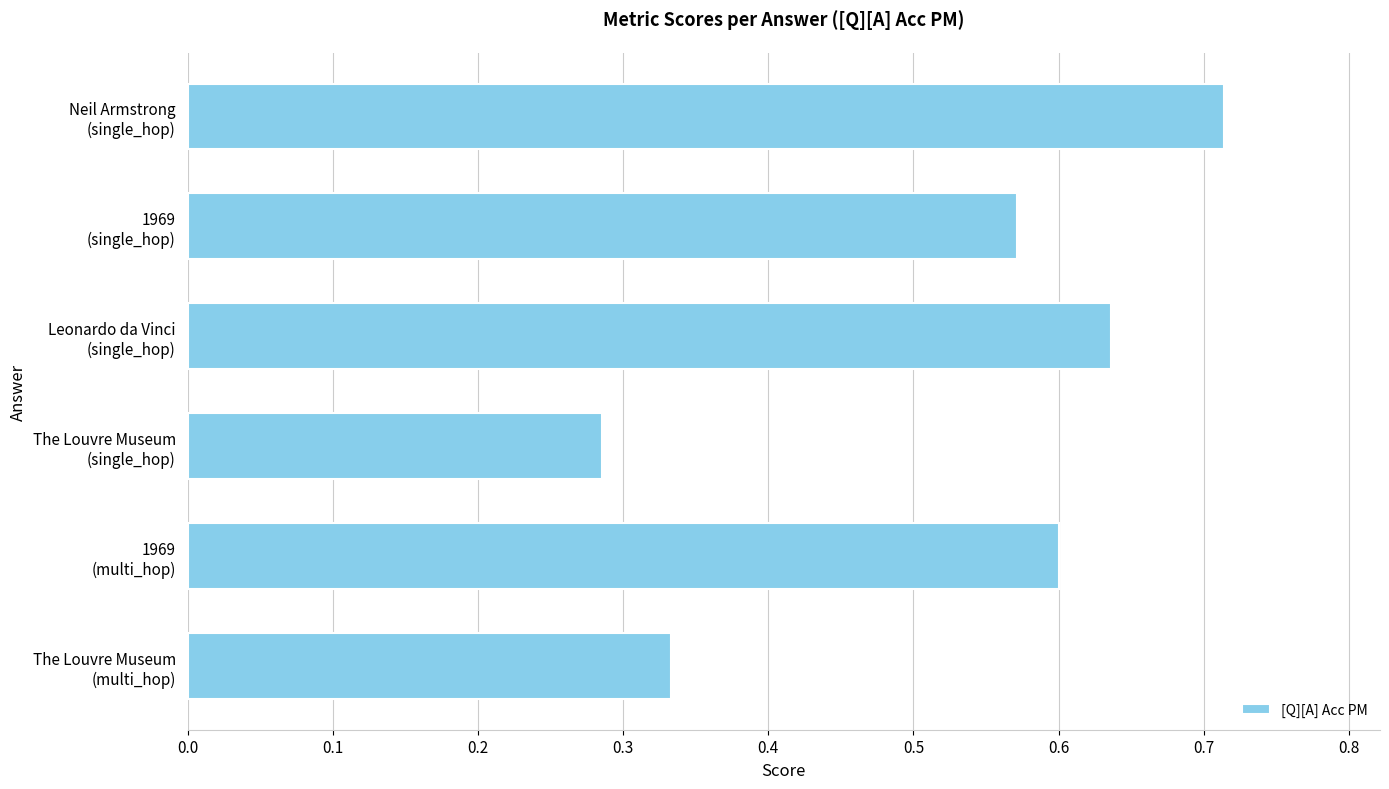

What is the difference between the maximum and minimum values?

0.4